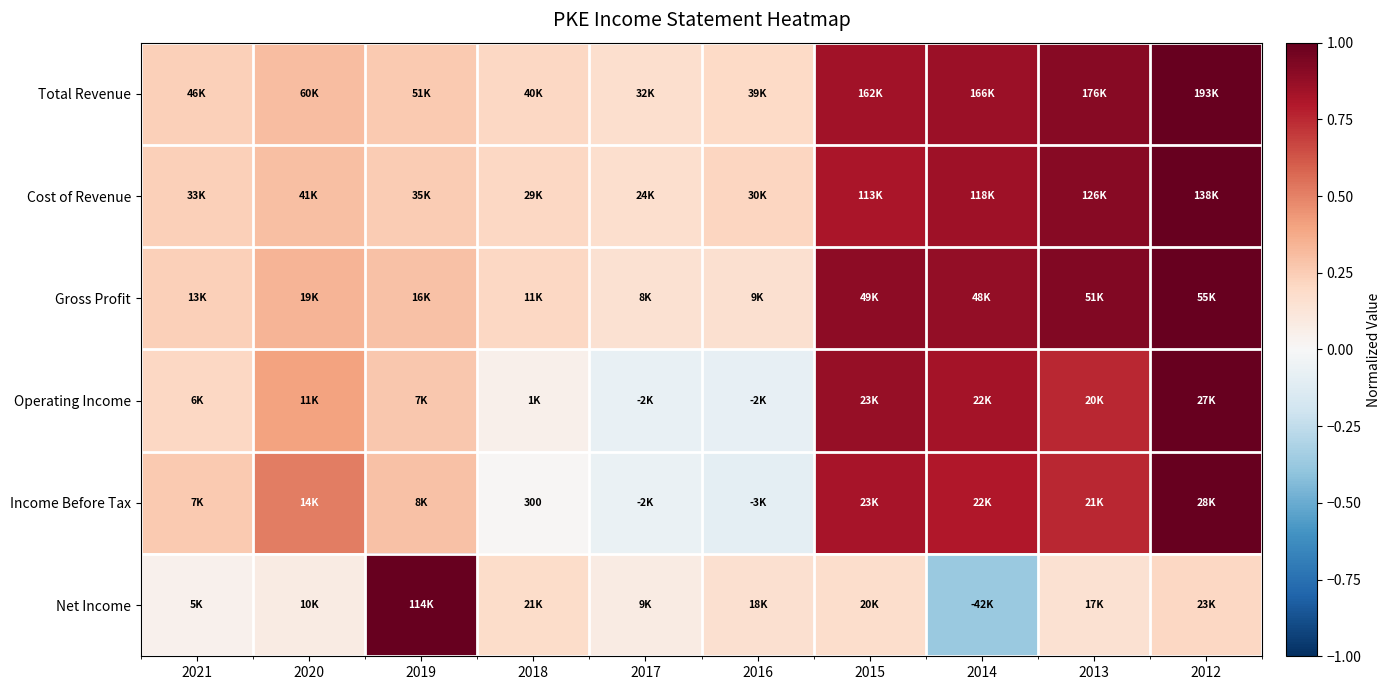

List the labels in order of Cost of Revenue value, largest first.

2012, 2013, 2014, 2015, 2020, 2019, 2021, 2016, 2018, 2017